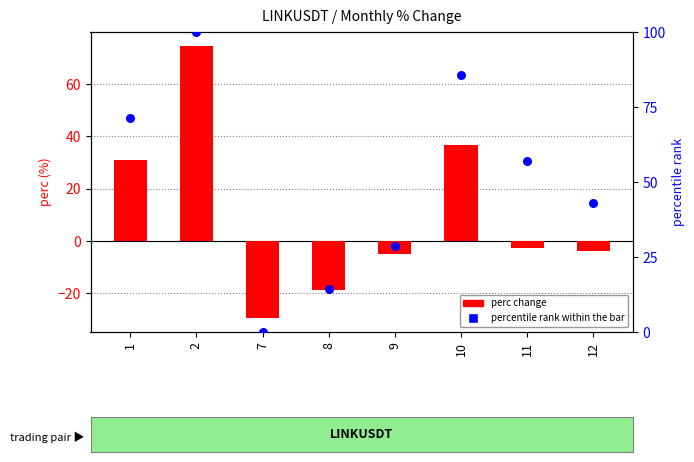

Is the value of perc change at 12 greater than the value of percentile rank within bar at 9?

No